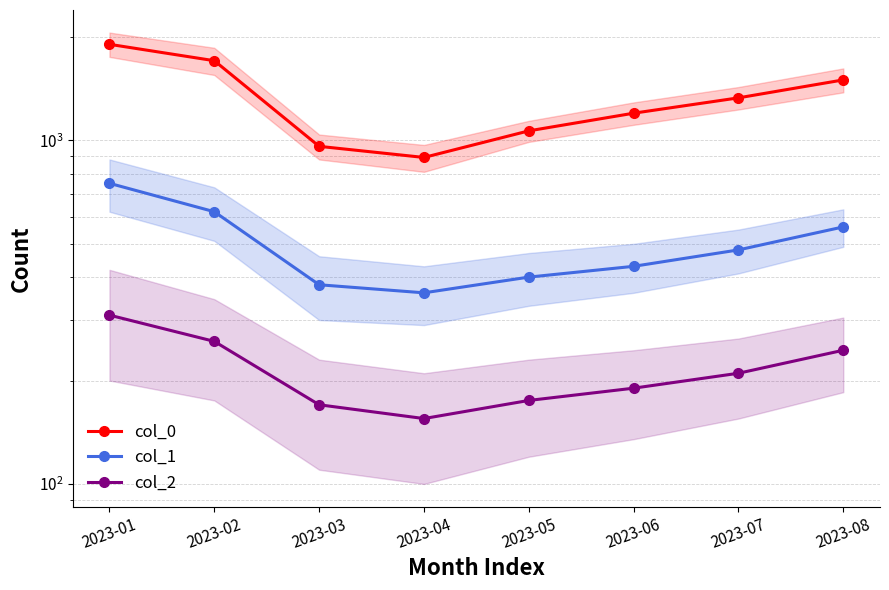

True or false: col_1 and col_0 intersect in this chart.

False